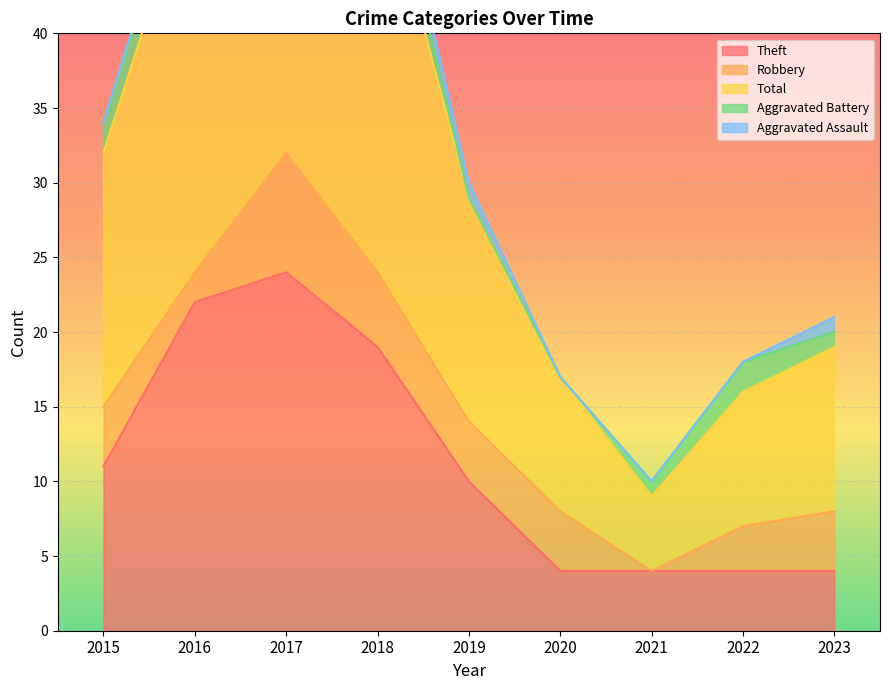

Reading left to right, what are all the values shown in this chart?

Theft: 11	22	24	19	10	4	4	4	4
Robbery: 4	2	8	5	4	4	0	3	4
Total: 17	27	35	28	15	9	5	9	11
Aggravated Battery: 2	2	1	3	0	0	1	2	1
Aggravated Assault: 0	1	1	1	1	0	0	0	1